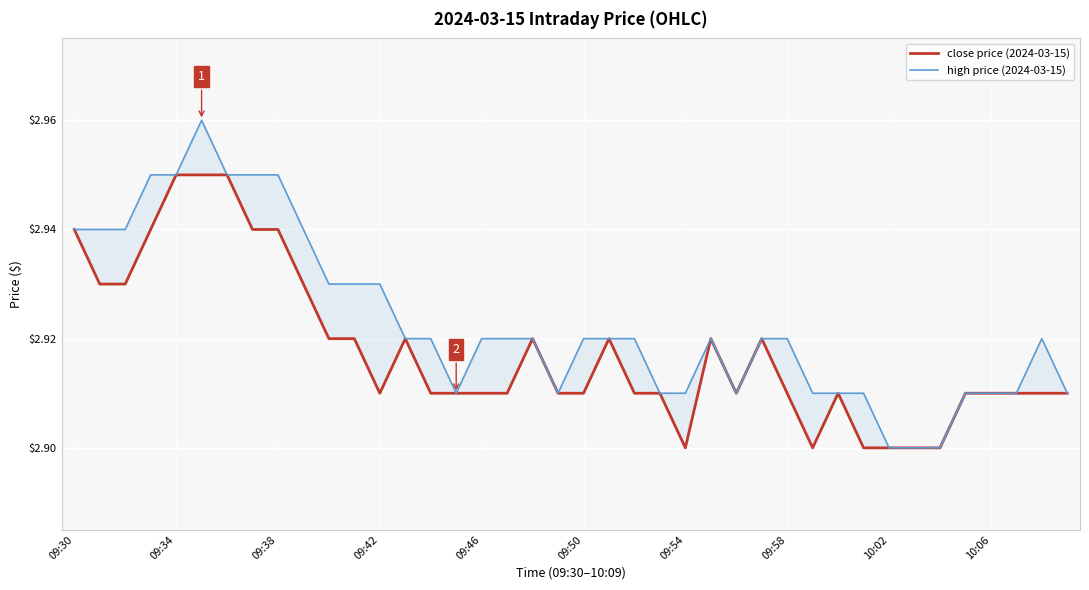

Which series has the largest range (max minus min)?

high price (2024-03-15)